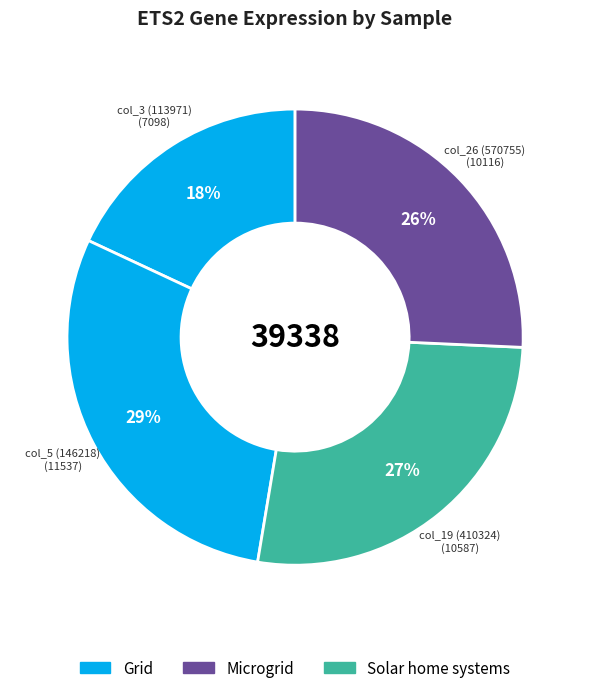

What is the largest slice in the pie chart?

146218